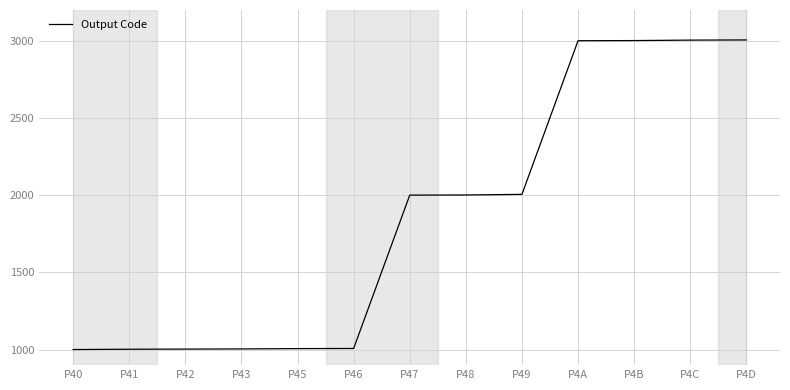

What is the approximate value at P40, to the nearest 100?

1000